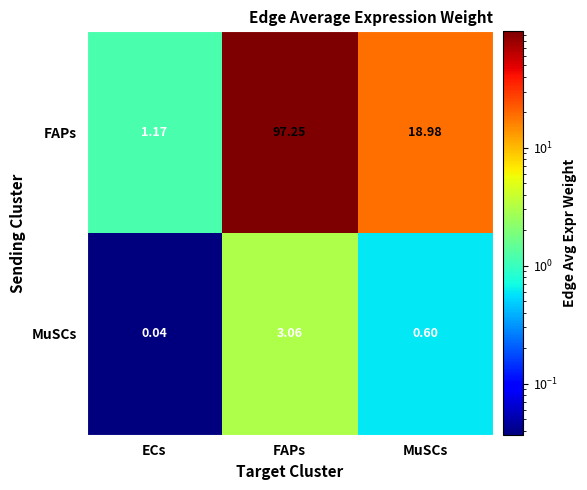

Between FAPs and MuSCs, which series saw the biggest shift?

FAPs